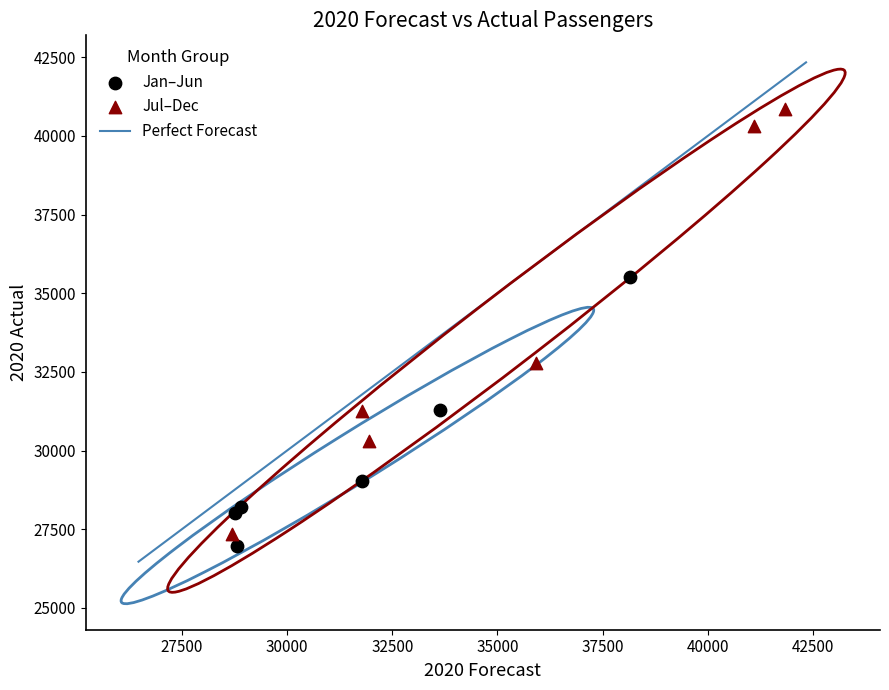

Which series reaches the maximum Y coordinate?

Jul–Dec